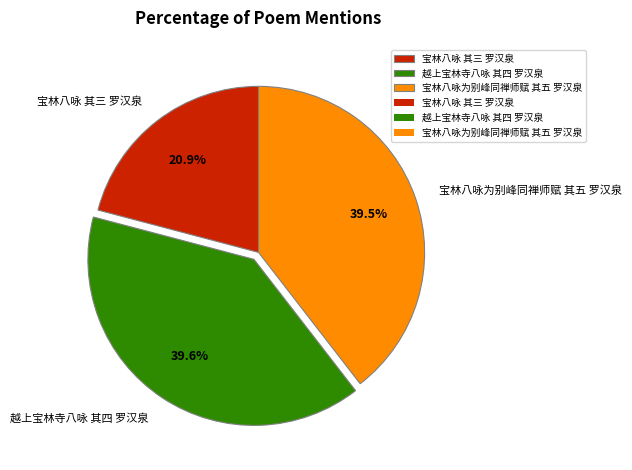

To the nearest percent, what is the difference between the largest and smallest slice percentages?

19%